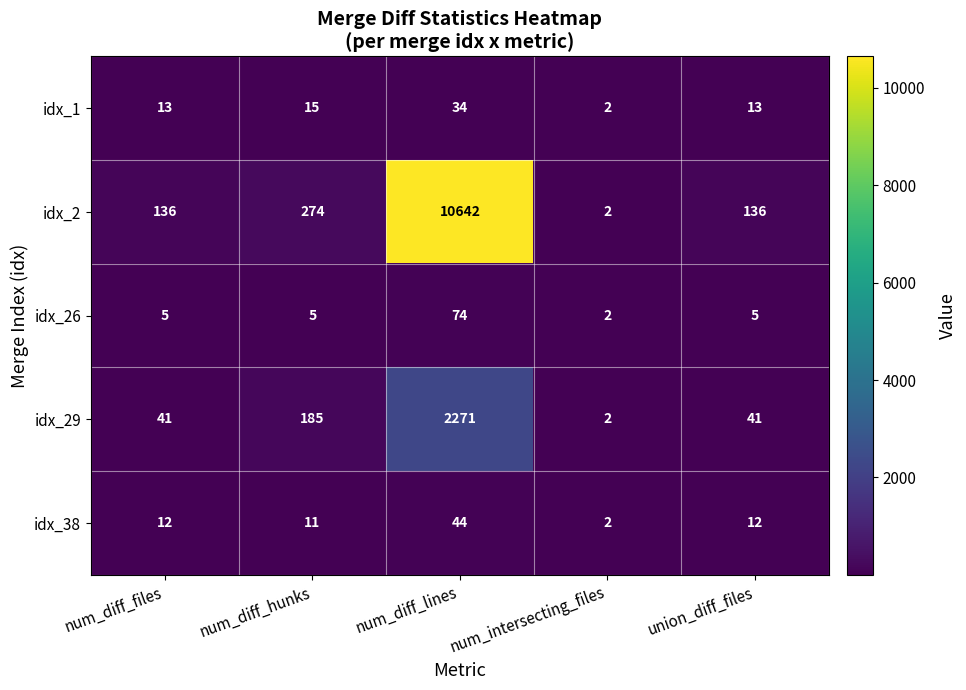

Reading left to right, list all the values displayed in this chart.

idx_1: 13	15	34	2	13
idx_2: 136	274	10642	2	136
idx_26: 5	5	74	2	5
idx_29: 41	185	2271	2	41
idx_38: 12	11	44	2	12